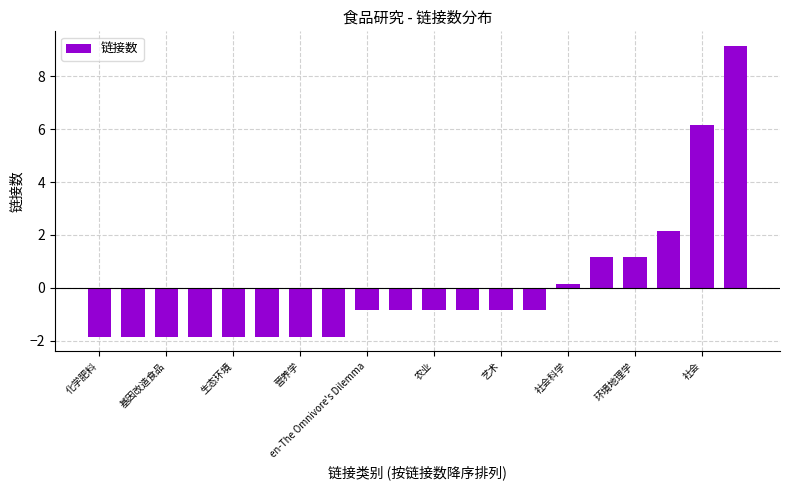

What is the greatest value displayed?

9.2